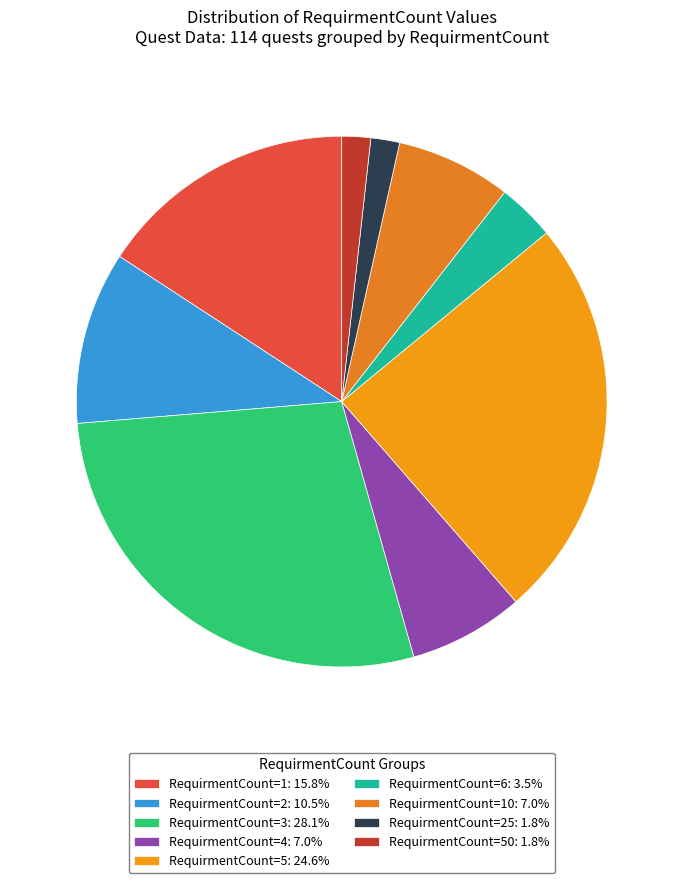

Count the number of slices in the pie.

9